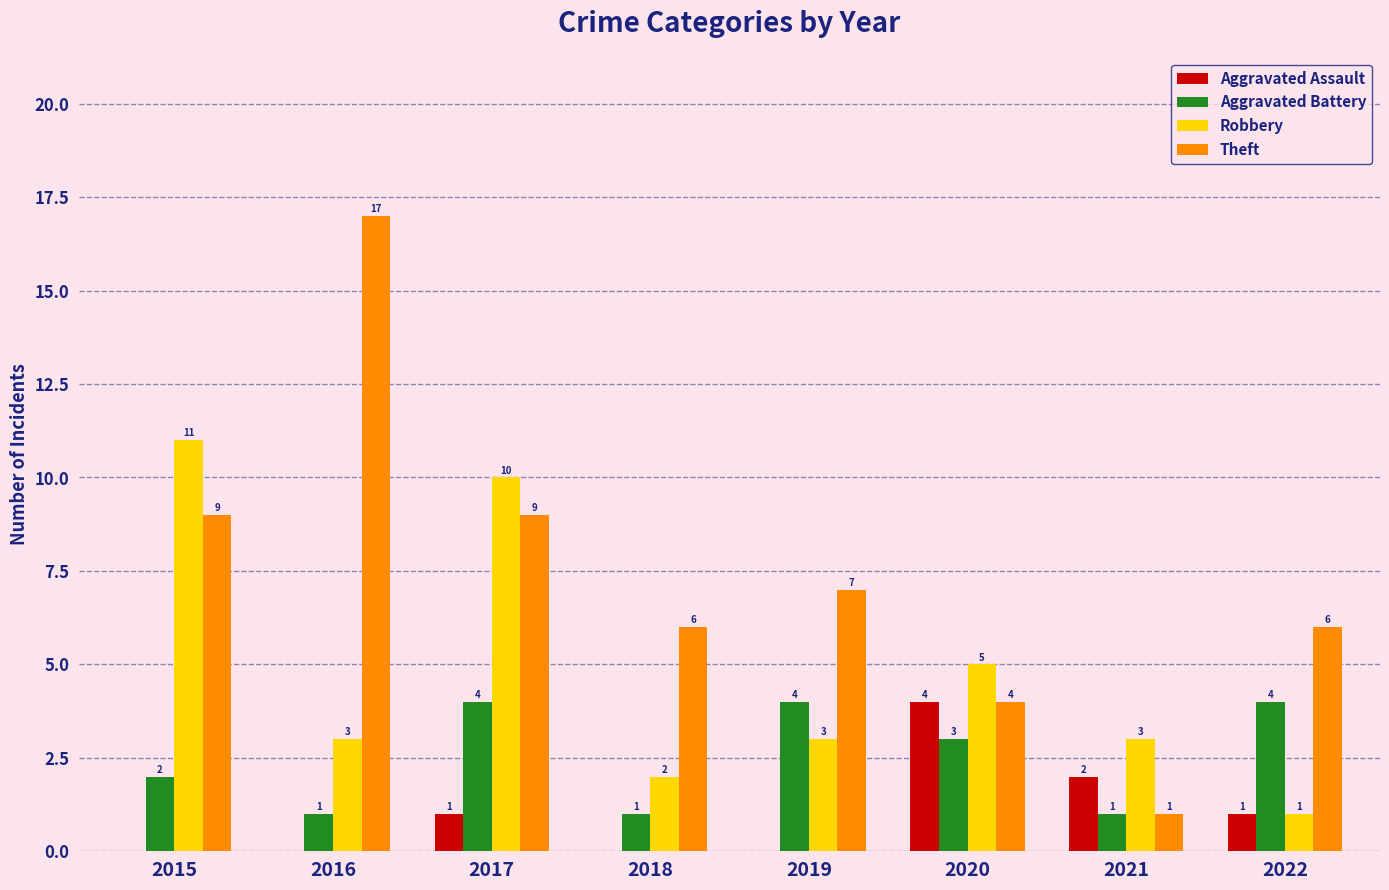

At which category is the sum across all series the highest?

2017